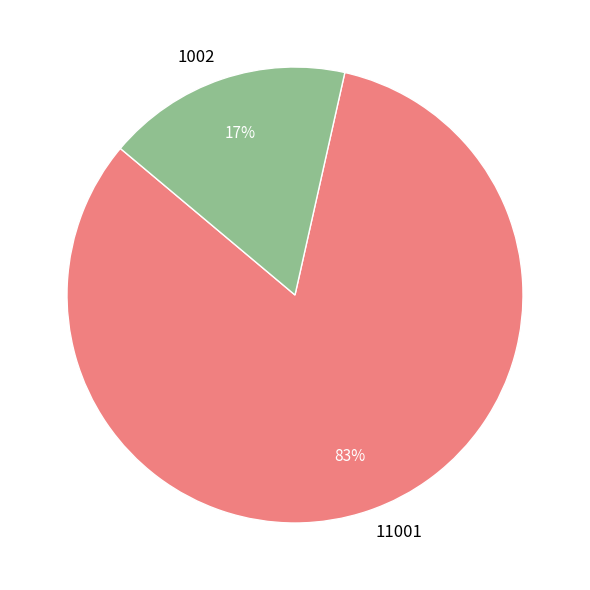

To the nearest percent, what portion does 11001 represent?

83%